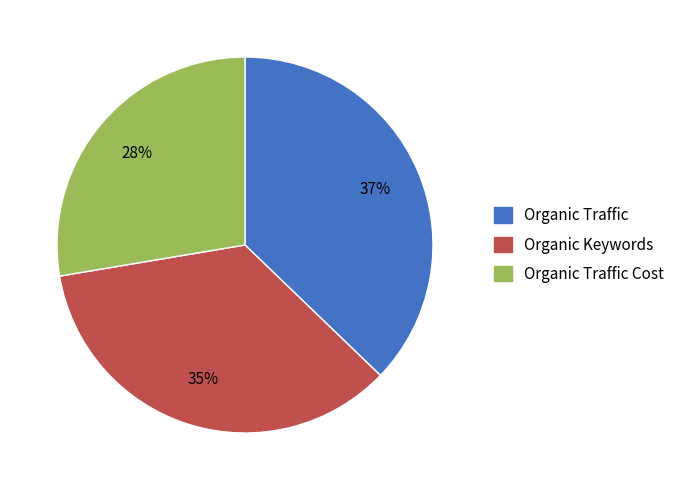

Is it true that Organic Traffic is 28% of the pie?

False